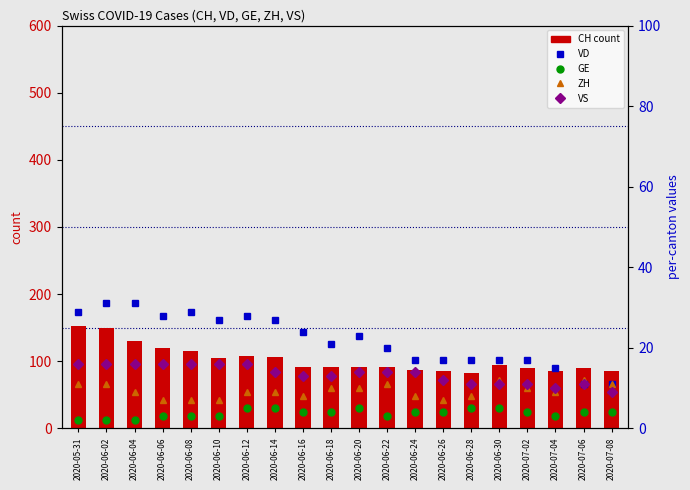

Reading left to right, transcribe all the data shown in this chart.

CH (total Switzerland): 2020-05-31=152	2020-06-02=149	2020-06-04=130	2020-06-06=119	2020-06-08=115	2020-06-10=105	2020-06-12=108	2020-06-14=106	2020-06-16=91	2020-06-18=91	2020-06-20=91	2020-06-22=91	2020-06-24=87	2020-06-26=86	2020-06-28=82	2020-06-30=94	2020-07-02=90	2020-07-04=86	2020-07-06=90	2020-07-08=86
VD: 2020-05-31=29	2020-06-02=31	2020-06-04=31	2020-06-06=28	2020-06-08=29	2020-06-10=27	2020-06-12=28	2020-06-14=27	2020-06-16=24	2020-06-18=21	2020-06-20=23	2020-06-22=20	2020-06-24=17	2020-06-26=17	2020-06-28=17	2020-06-30=17	2020-07-02=17	2020-07-04=15	2020-07-06=11	2020-07-08=11
GE: 2020-05-31=2	2020-06-02=2	2020-06-04=2	2020-06-06=3	2020-06-08=3	2020-06-10=3	2020-06-12=5	2020-06-14=5	2020-06-16=4	2020-06-18=4	2020-06-20=5	2020-06-22=3	2020-06-24=4	2020-06-26=4	2020-06-28=5	2020-06-30=5	2020-07-02=4	2020-07-04=3	2020-07-06=4	2020-07-08=4
ZH: 2020-05-31=11	2020-06-02=11	2020-06-04=9	2020-06-06=7	2020-06-08=7	2020-06-10=7	2020-06-12=9	2020-06-14=9	2020-06-16=8	2020-06-18=10	2020-06-20=10	2020-06-22=11	2020-06-24=8	2020-06-26=7	2020-06-28=8	2020-06-30=12	2020-07-02=10	2020-07-04=9	2020-07-06=12	2020-07-08=11
VS: 2020-05-31=16	2020-06-02=16	2020-06-04=16	2020-06-06=16	2020-06-08=16	2020-06-10=16	2020-06-12=16	2020-06-14=14	2020-06-16=13	2020-06-18=13	2020-06-20=14	2020-06-22=14	2020-06-24=14	2020-06-26=12	2020-06-28=11	2020-06-30=11	2020-07-02=11	2020-07-04=10	2020-07-06=11	2020-07-08=9